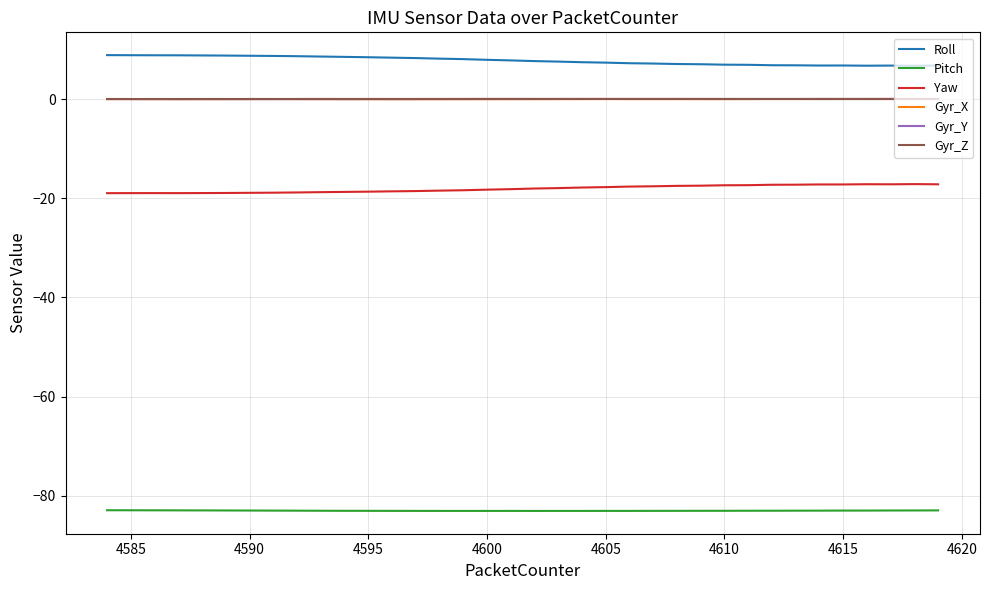

Which series has the largest total across all categories?

Roll